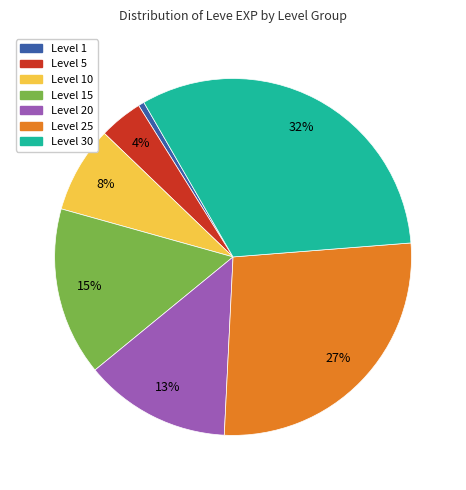

Does any single category account for the majority?

No